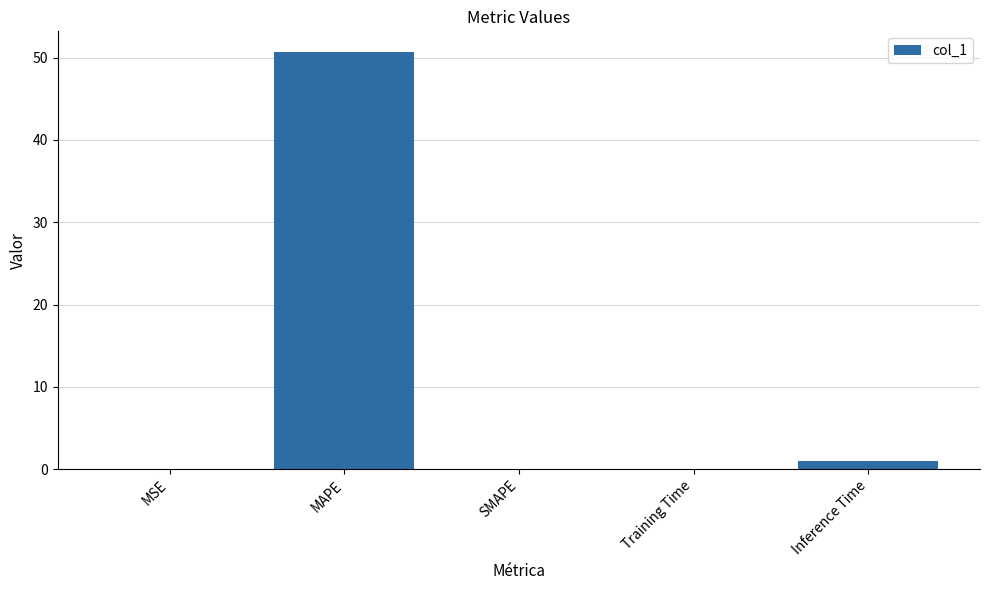

What is the greatest value displayed?

50.6